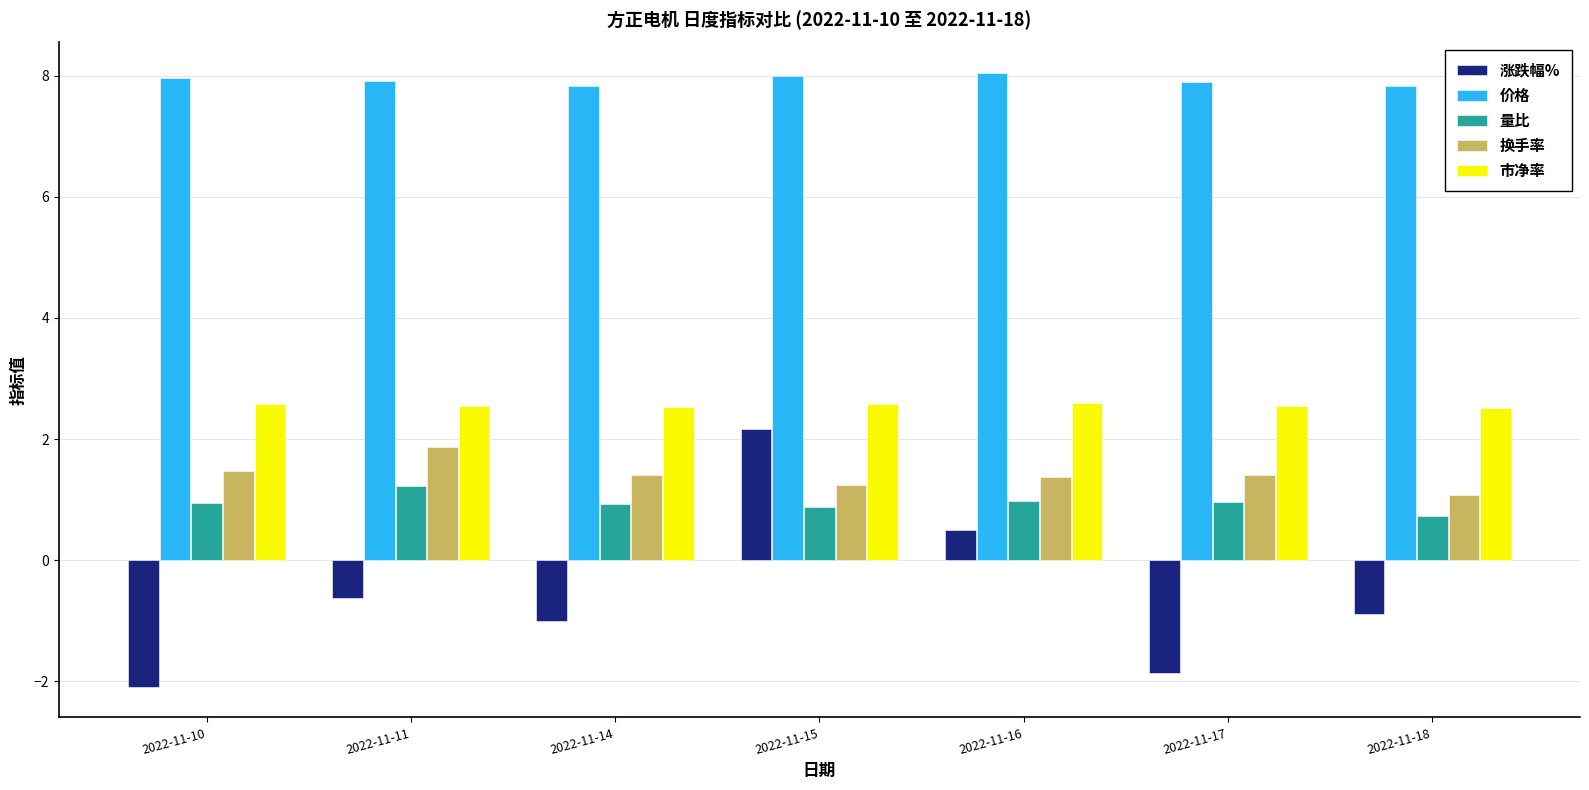

Does the chart contain stacked bars?

No